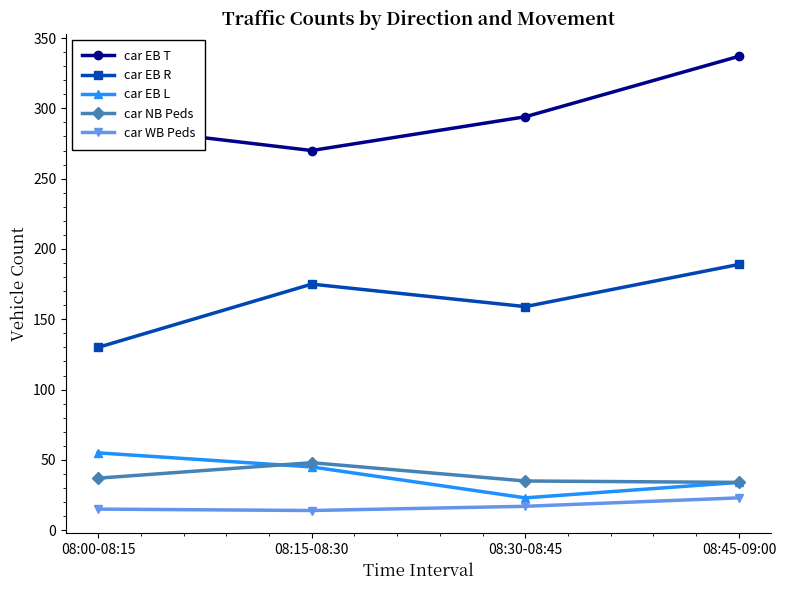

What is the spread (max minus min) of values at 08:15-08:30?

256